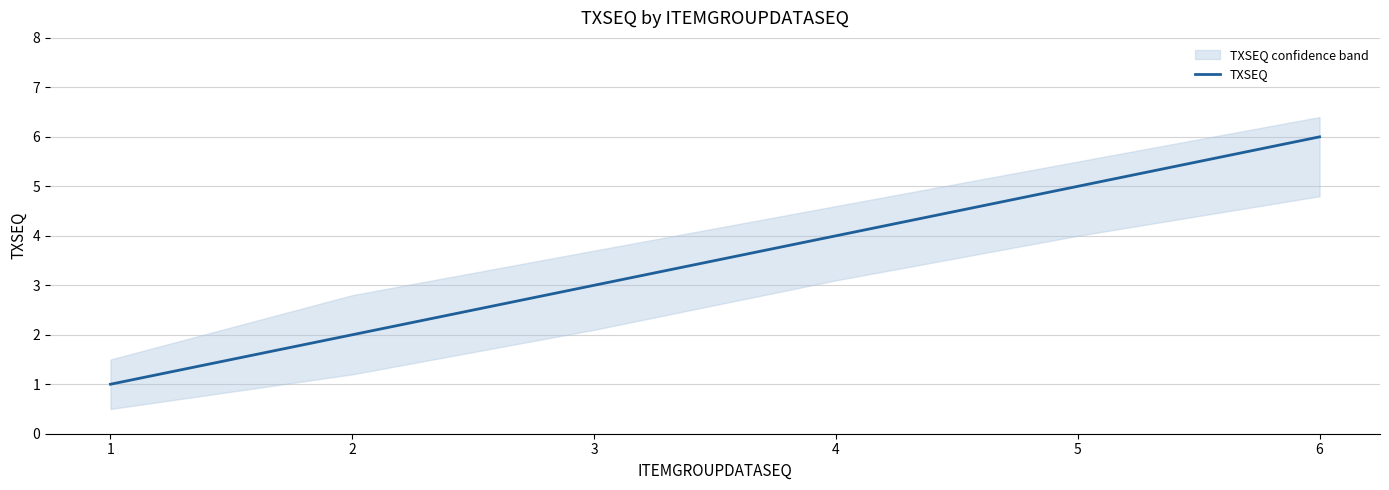

What value does the data have at 5?

5